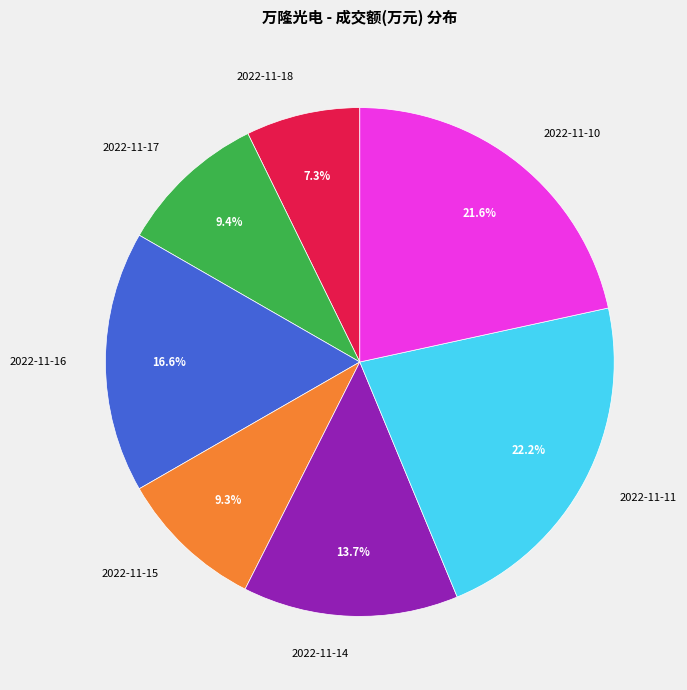

How many segments does this pie chart have?

7